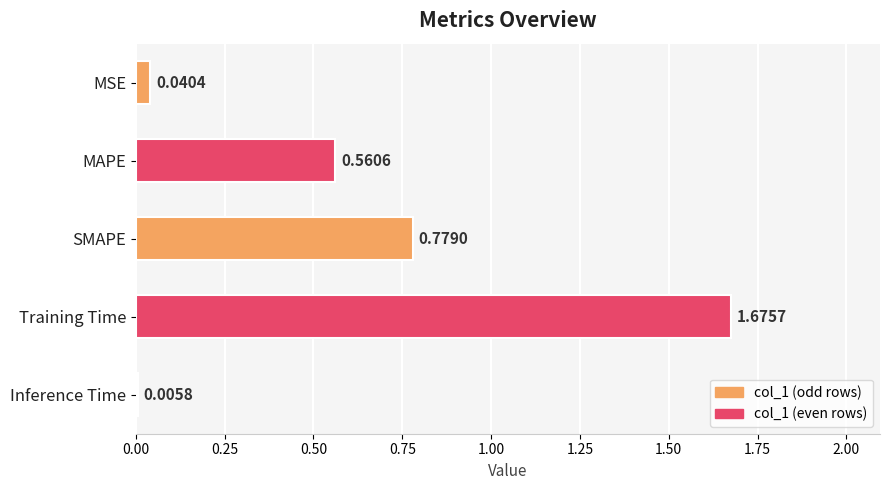

At which label is the value closest to 0?

Inference Time